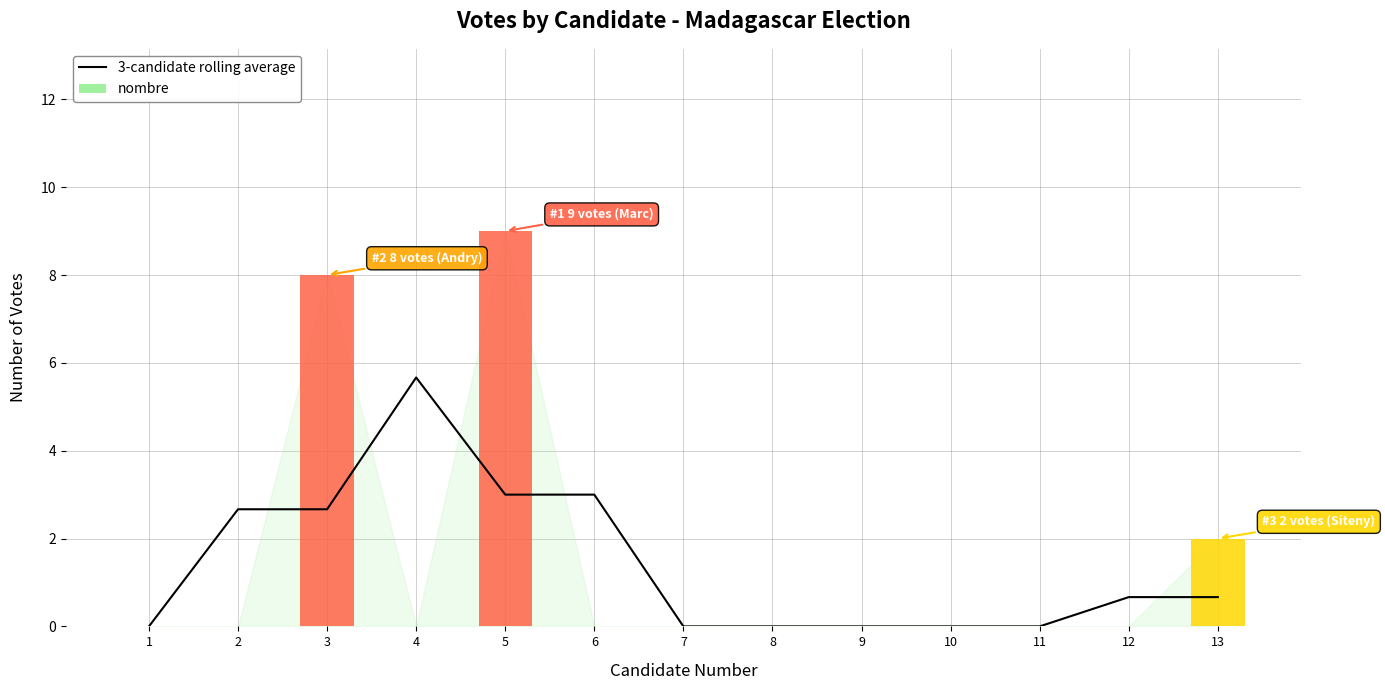

Between 1 and 10, which is larger?

1